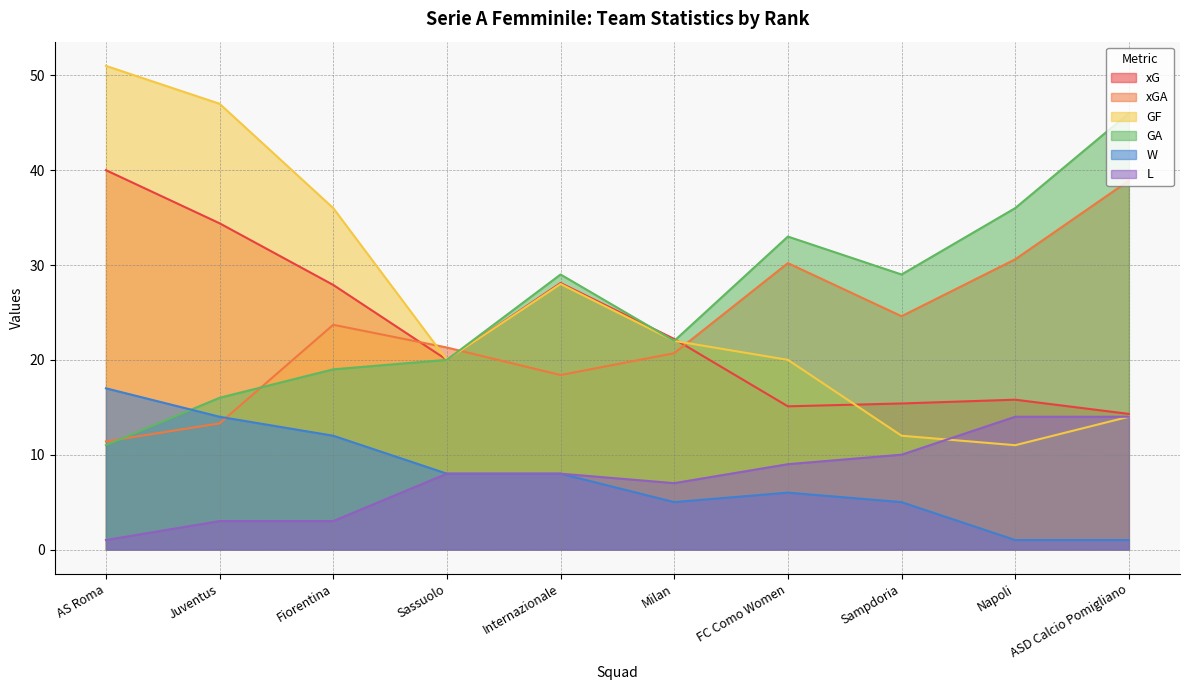

How many interior local valleys does the xG series have?

2